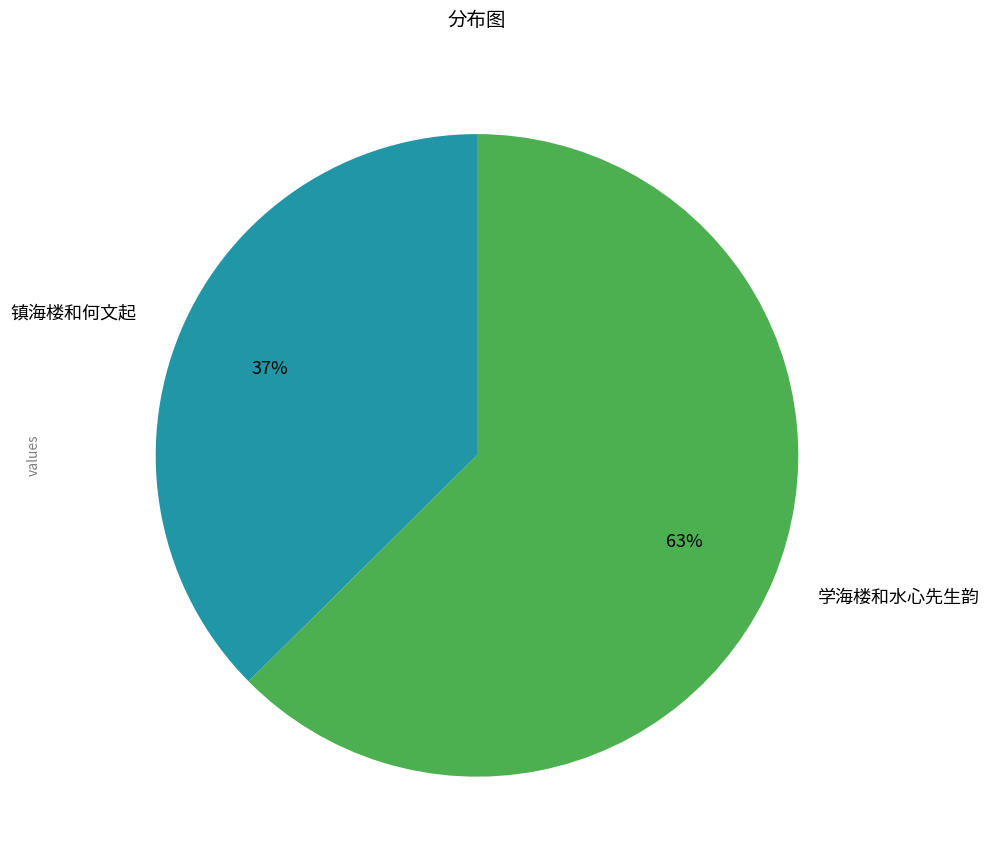

Does 学海楼和水心先生韵 represent more than half of the total?

Yes